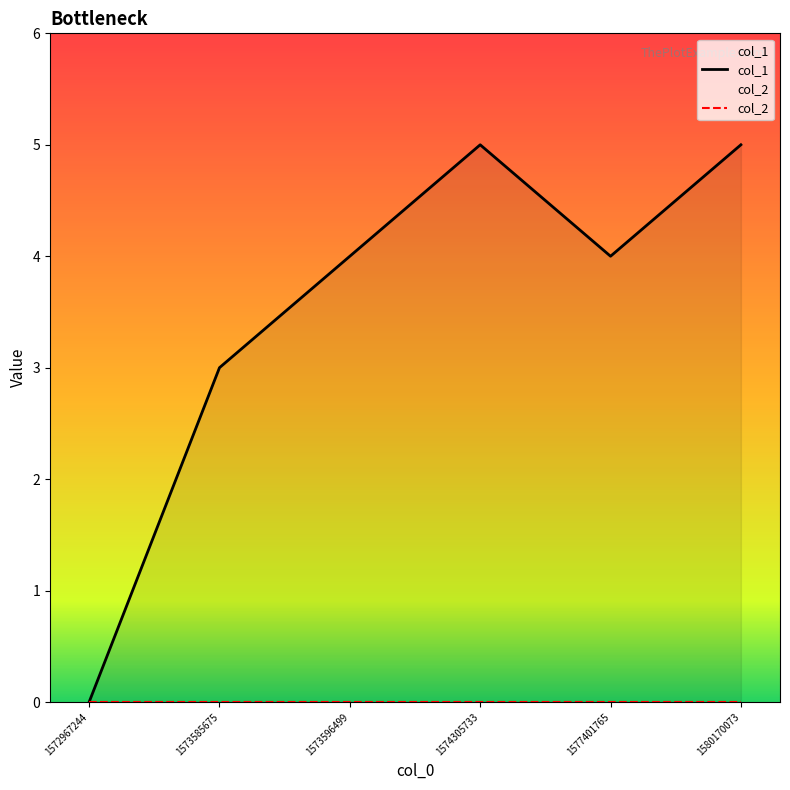

What is the sum of all col_1 values?

21